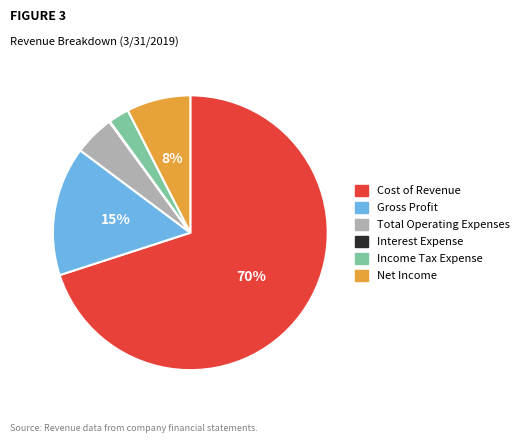

To the nearest percent, what is the difference between the largest and smallest slice percentages?

70%